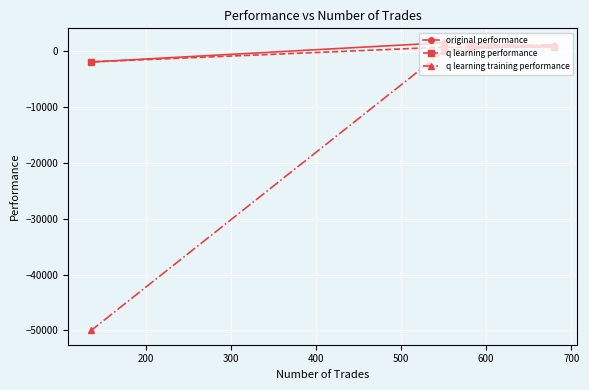

What is the greatest value displayed?

1548.0